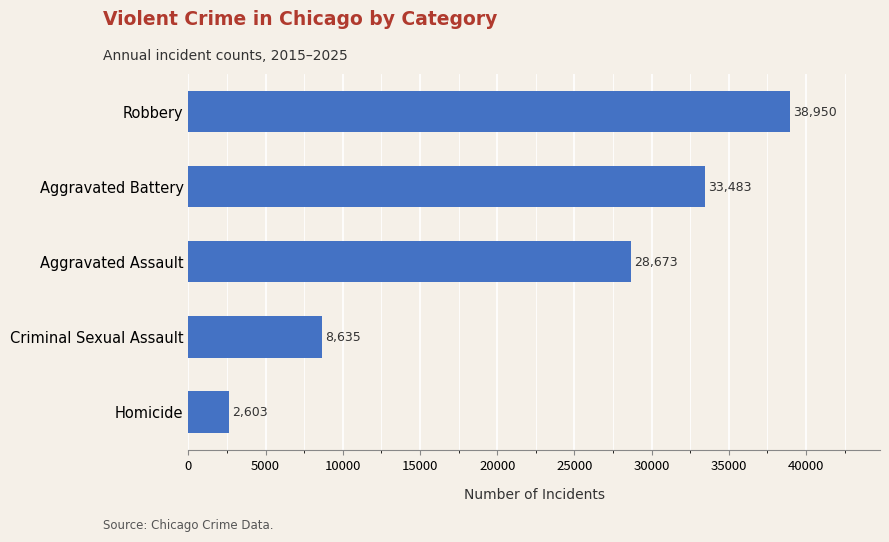

Are the bars horizontal?

Yes